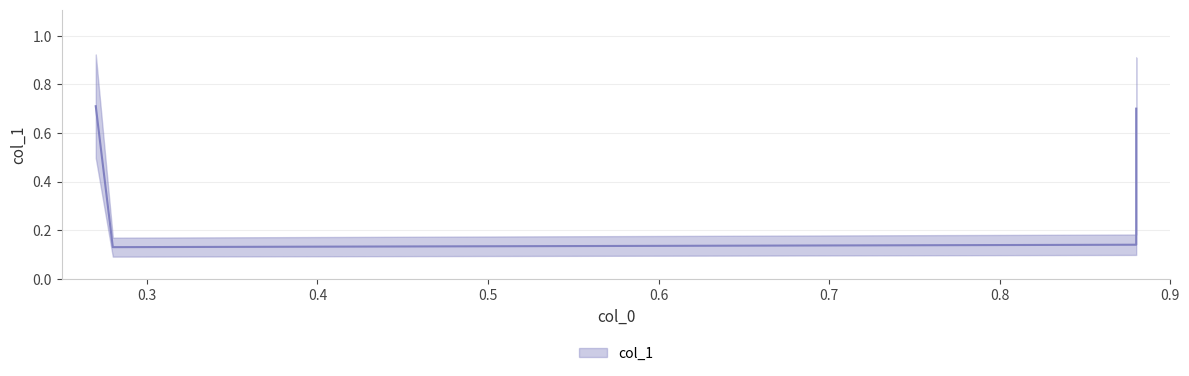

What is the sum of all values?

1.7